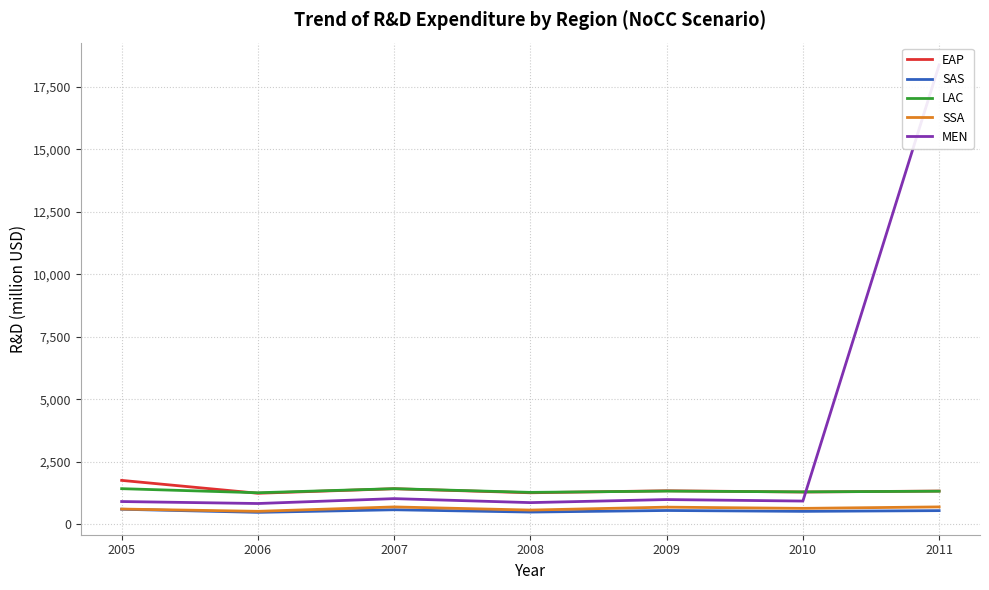

Between 2011 and 2006, which is larger?

2011